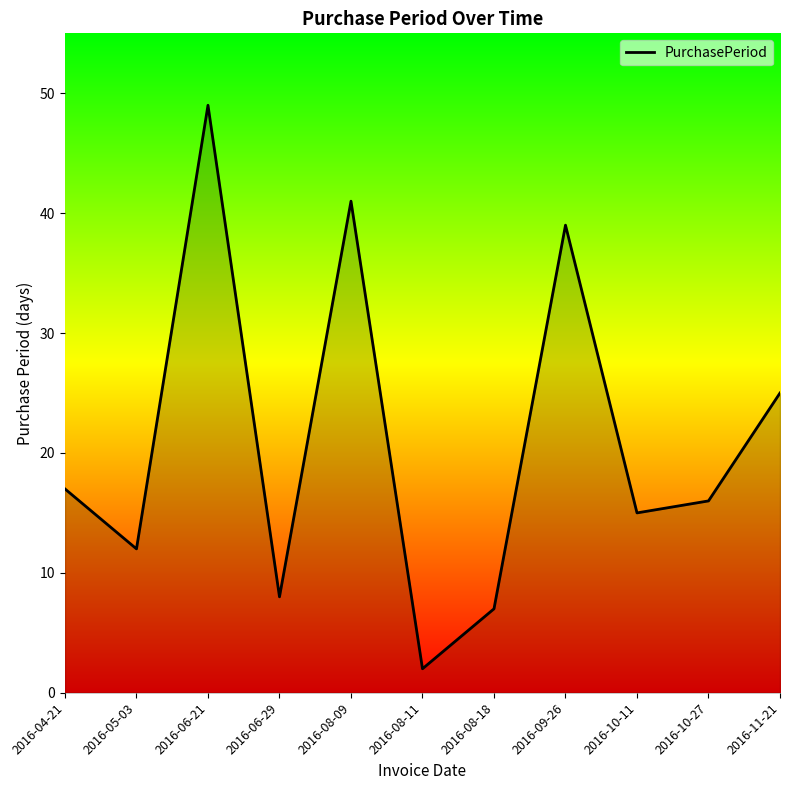

Reading left to right, what are all the values shown in this chart?

17	12	49	8	41	2	7	39	15	16	25